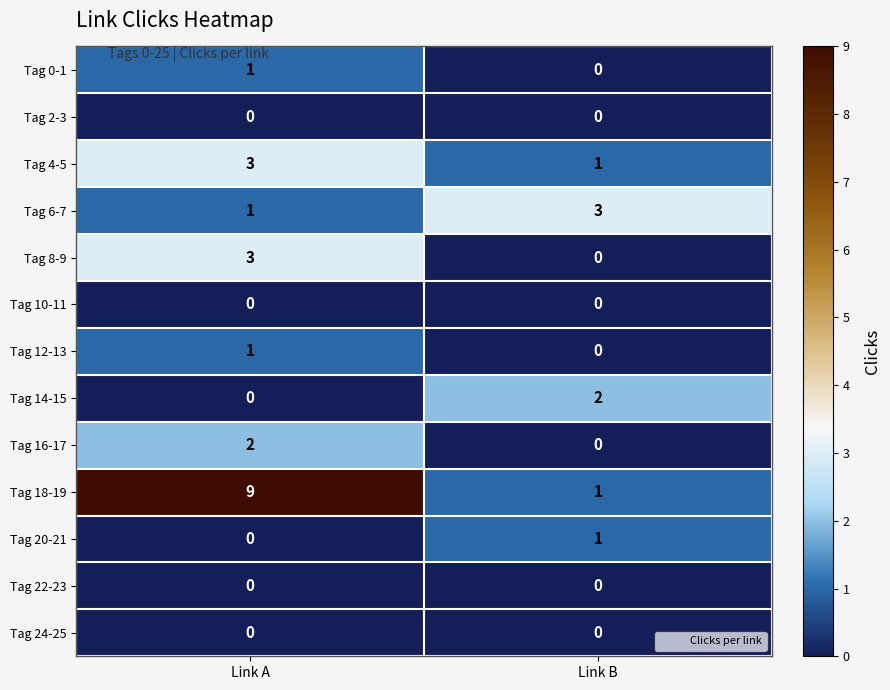

How many positive values does the Tag 0-1 series have?

1